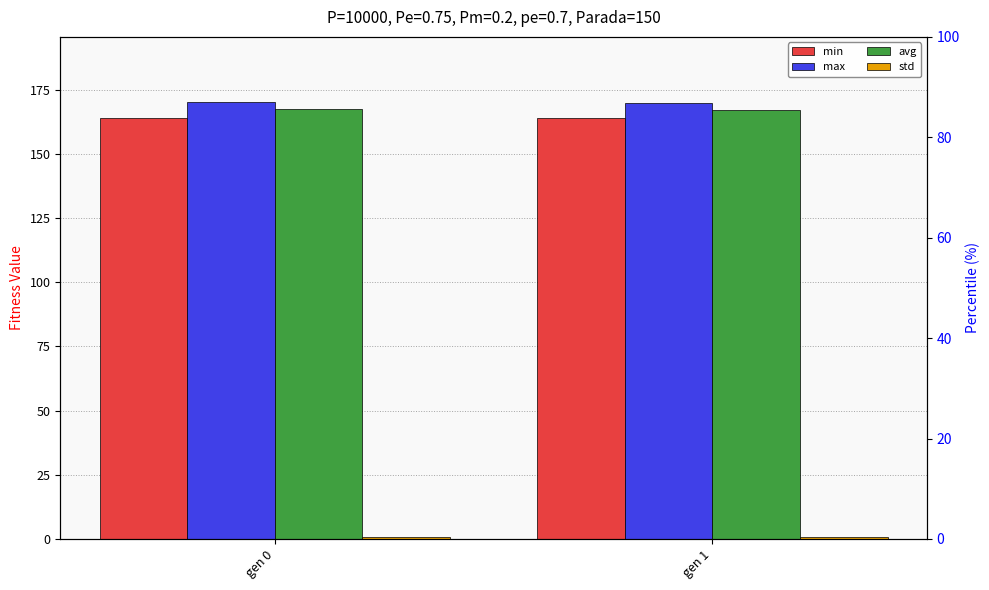

What is the value of the max bar at the 1st from the left?

170.1